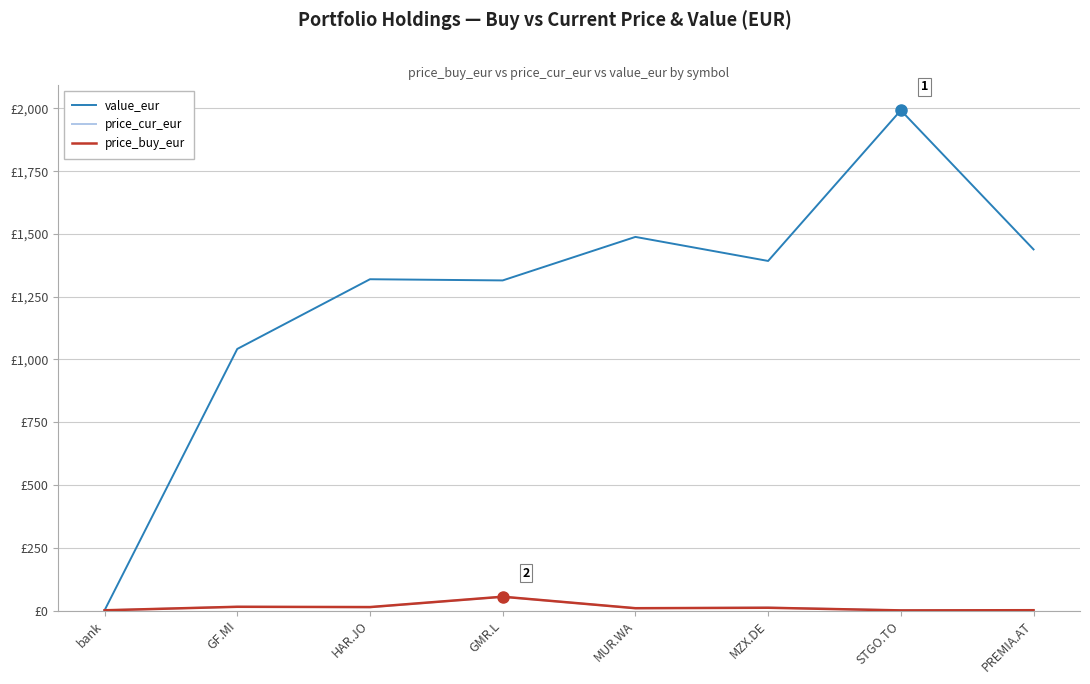

Does the chart have visible grid lines?

Yes